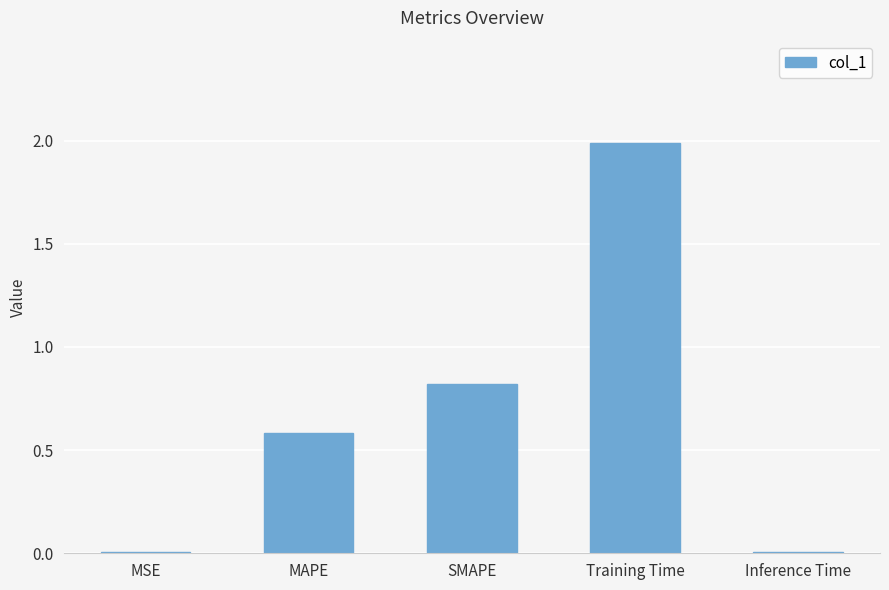

What is the difference between the values at Inference Time and MAPE?

0.6